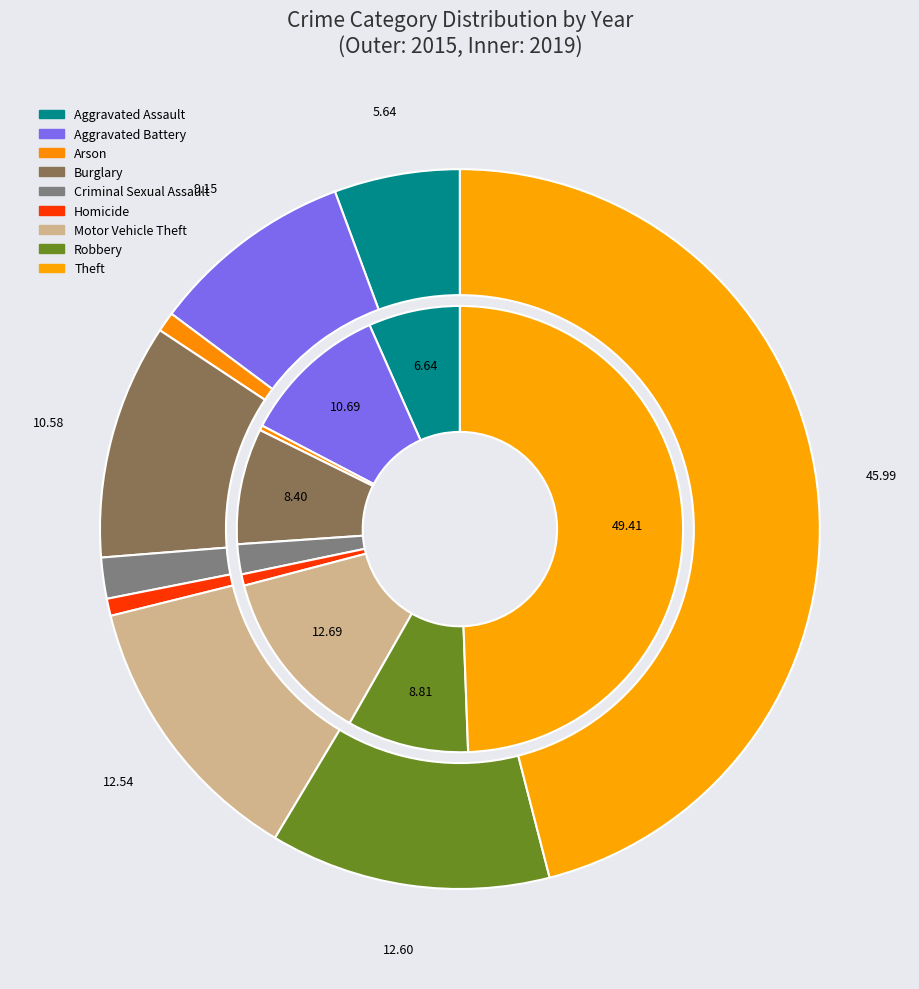

Do 4 and 3 together represent more than half of the pie?

No